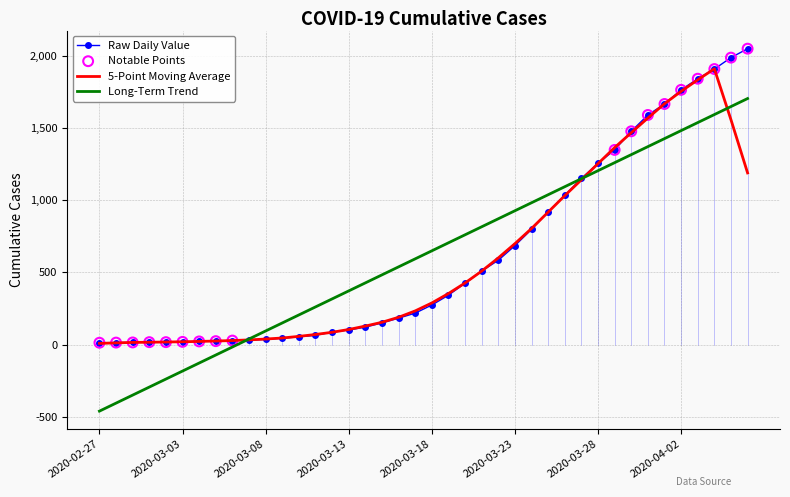

What is the smallest value displayed?

-460.6